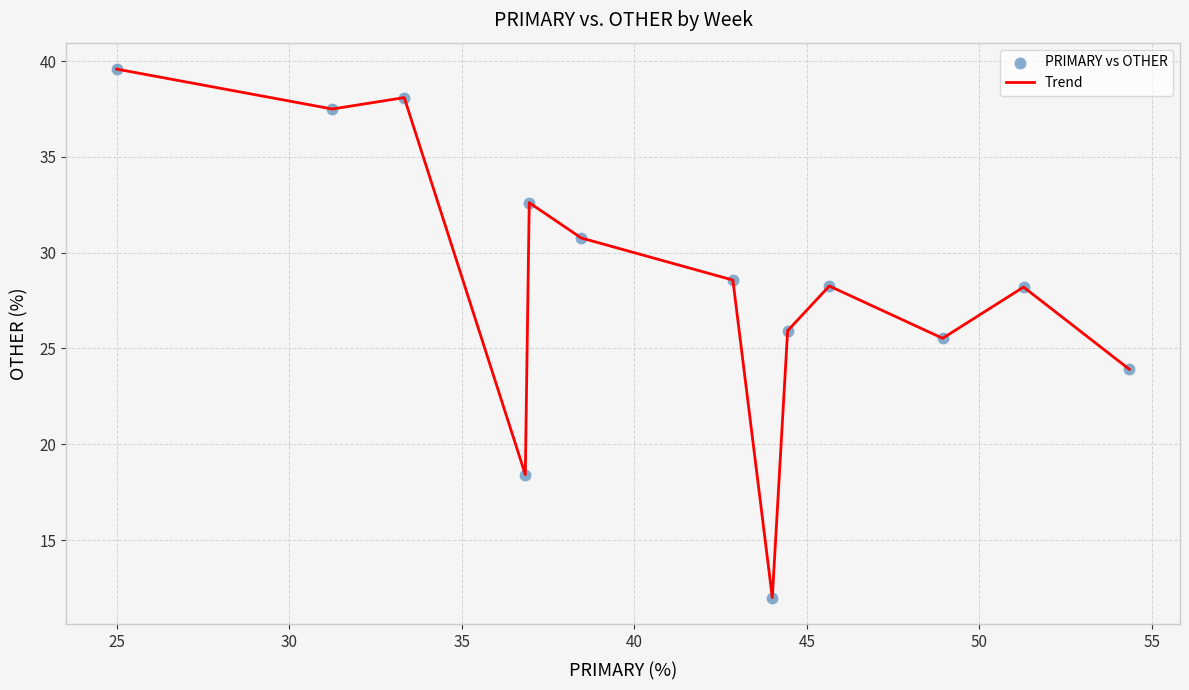

What is the smallest value displayed?

12.0